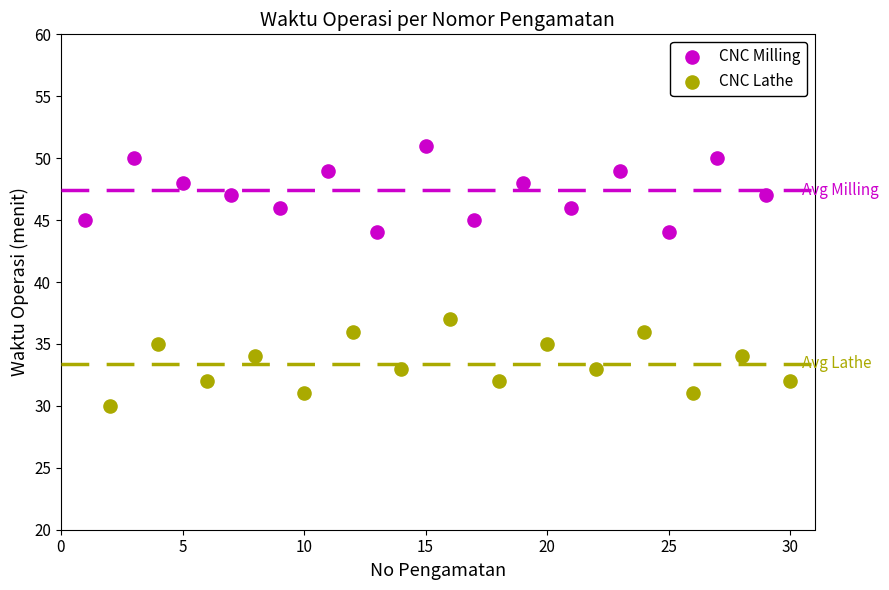

Which series reaches the maximum Y coordinate?

CNC Milling